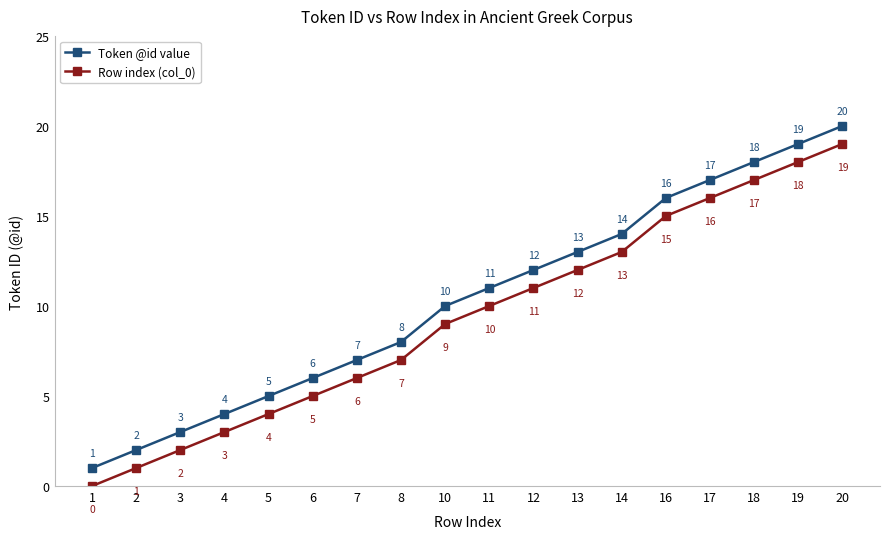

Is it true that Row index (col_0) equals 17 at 18?

True